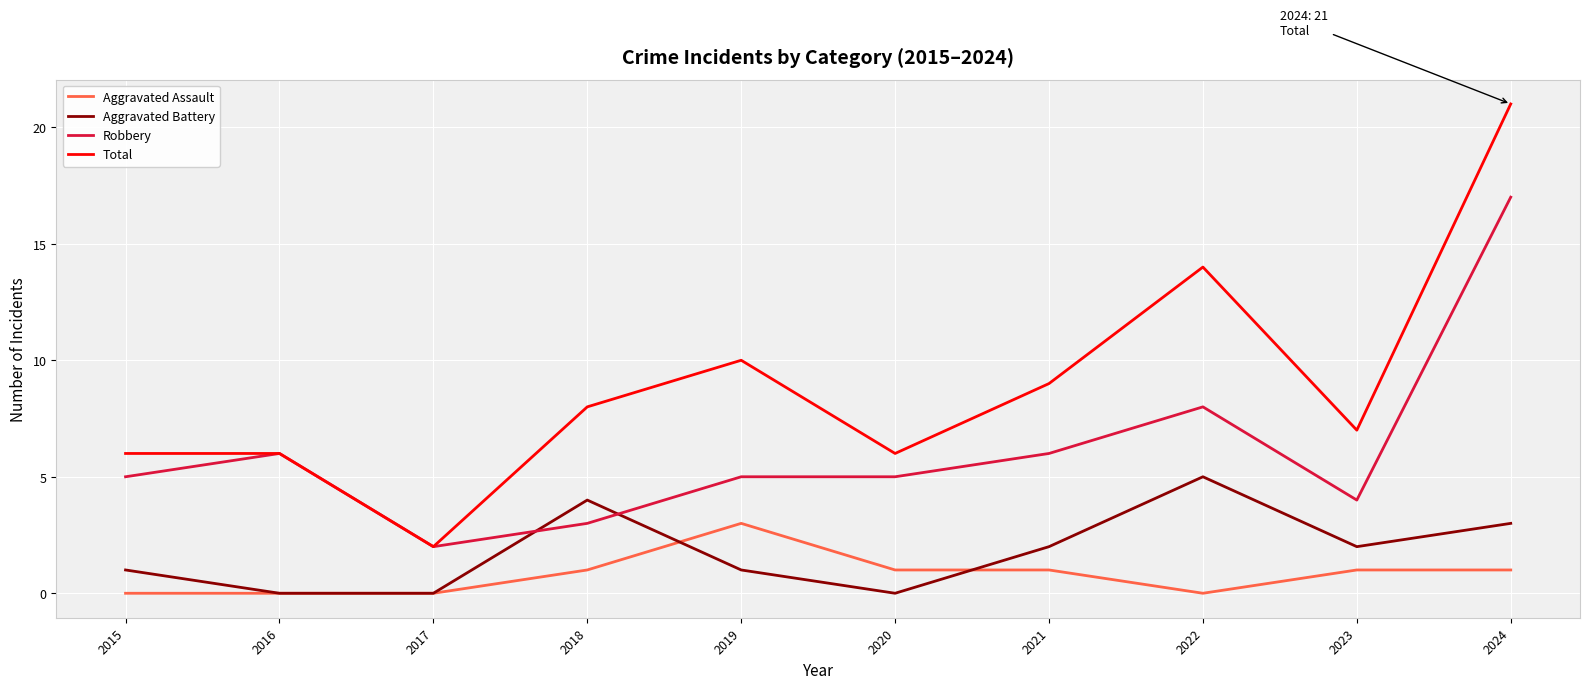

In Total, how many points are lower than both neighbors (excluding endpoints)?

3